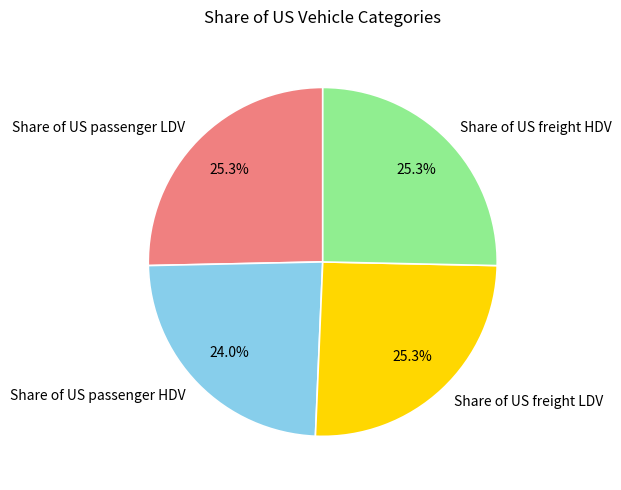

Which slice is the smallest?

Share of US passenger HDV